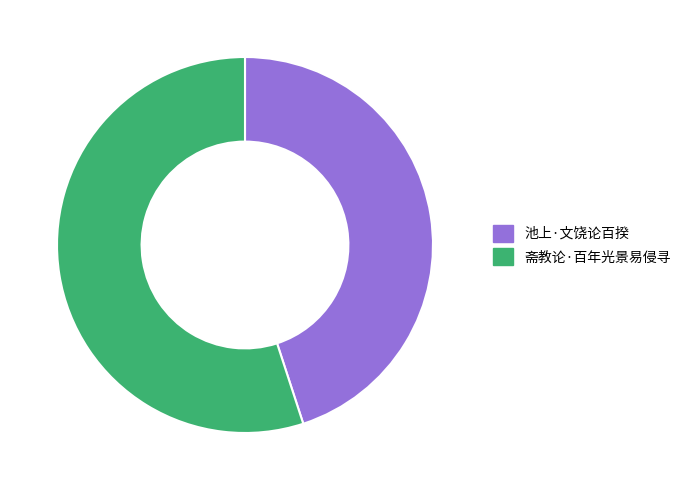

How many slices are in this pie chart?

2